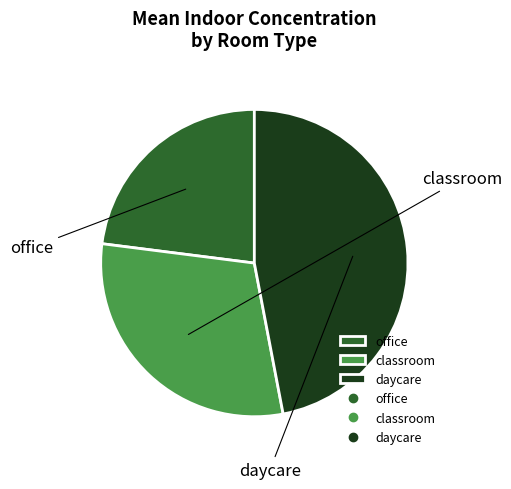

How many segments does this pie chart have?

3